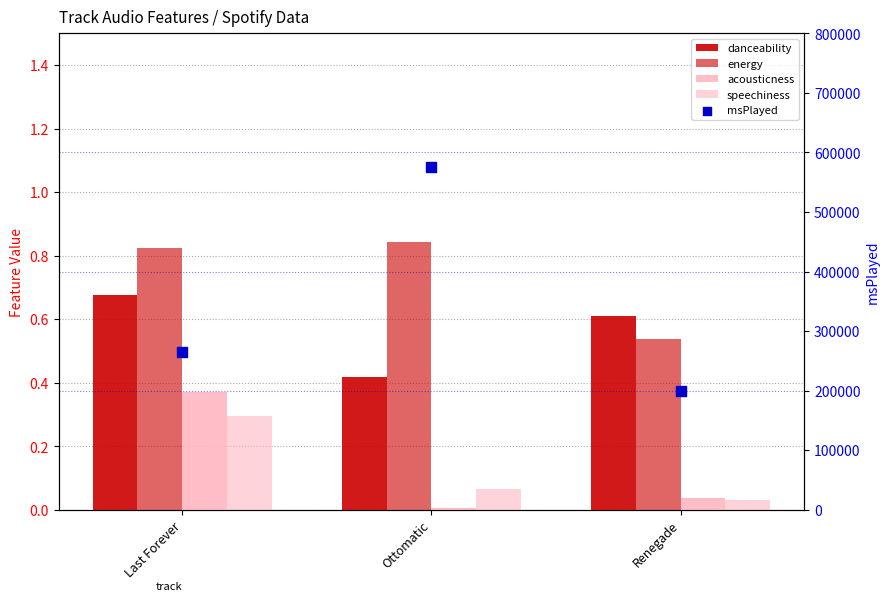

Which series has the largest Y range (max minus min)?

msPlayed